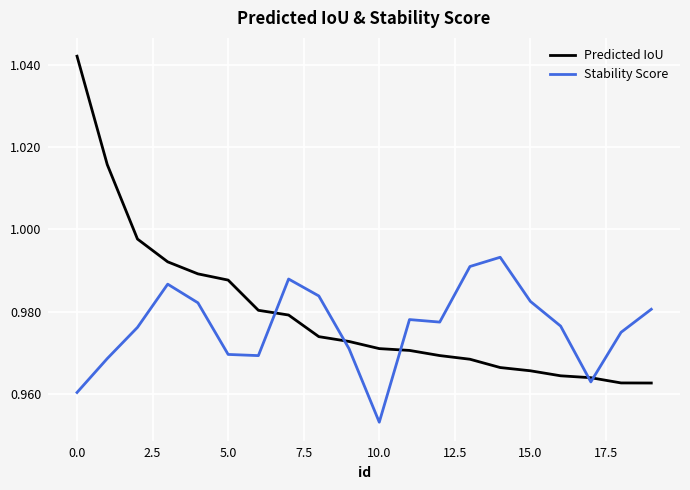

True or false: Predicted IoU and Stability Score intersect in this chart.

True